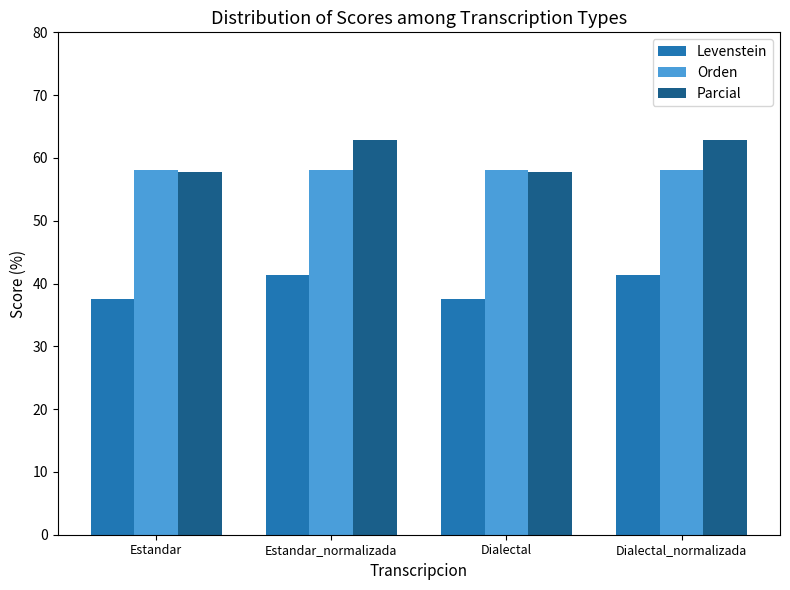

How many bars are there in total?

12